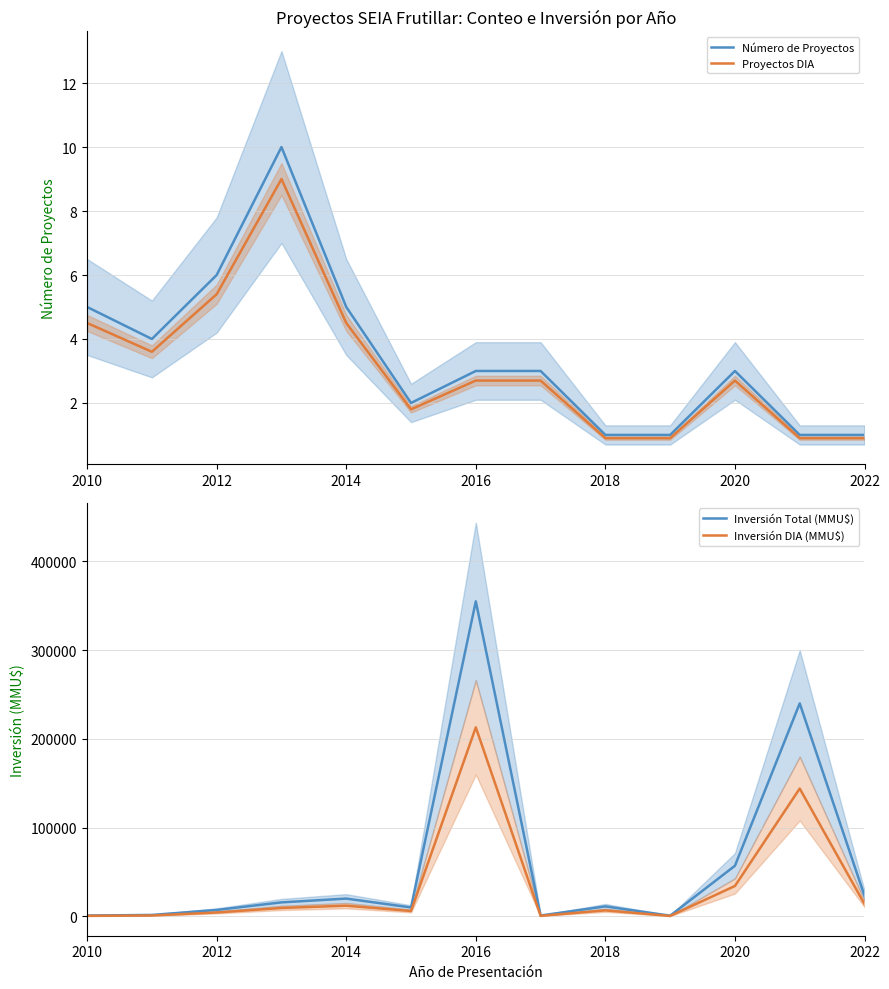

The Número de Proyectos series shows 3.0 at 2020. True or false?

True